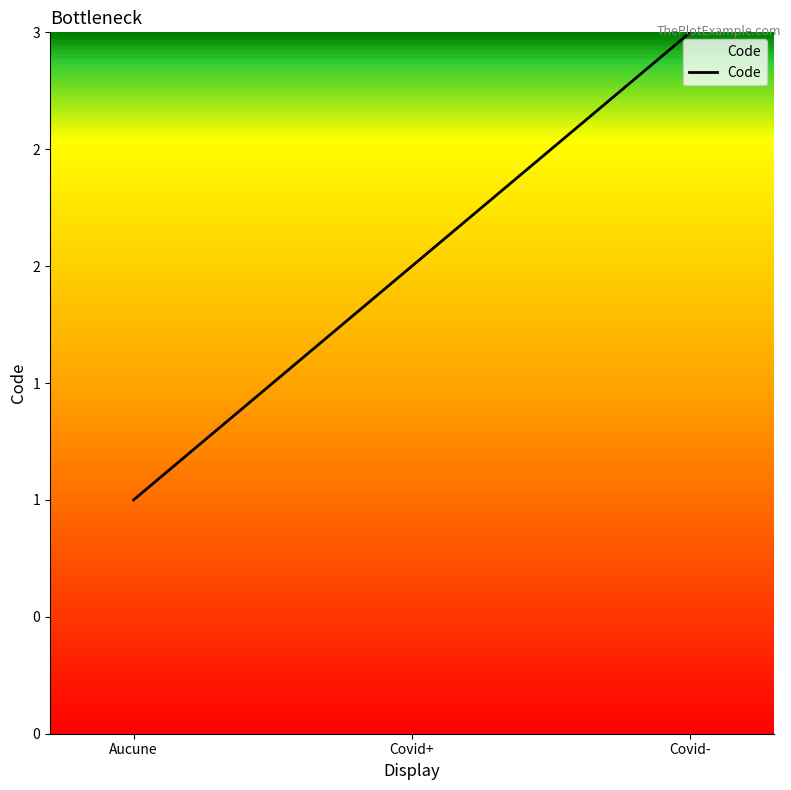

Is this an area chart (filled region under the line)?

Yes